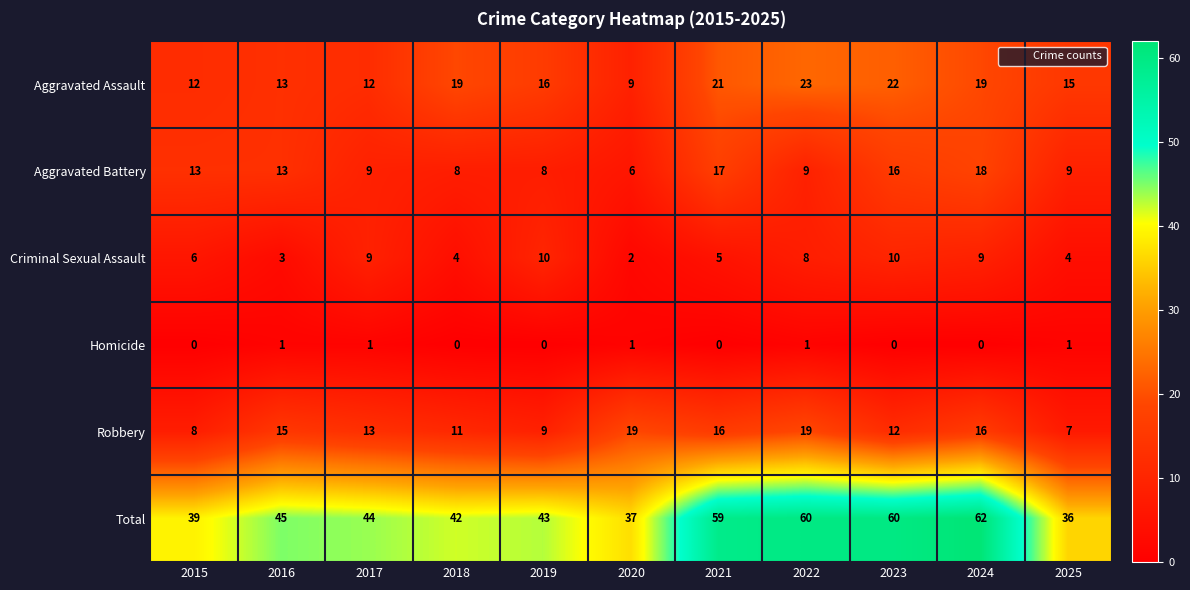

How many distinct data groups are displayed?

6